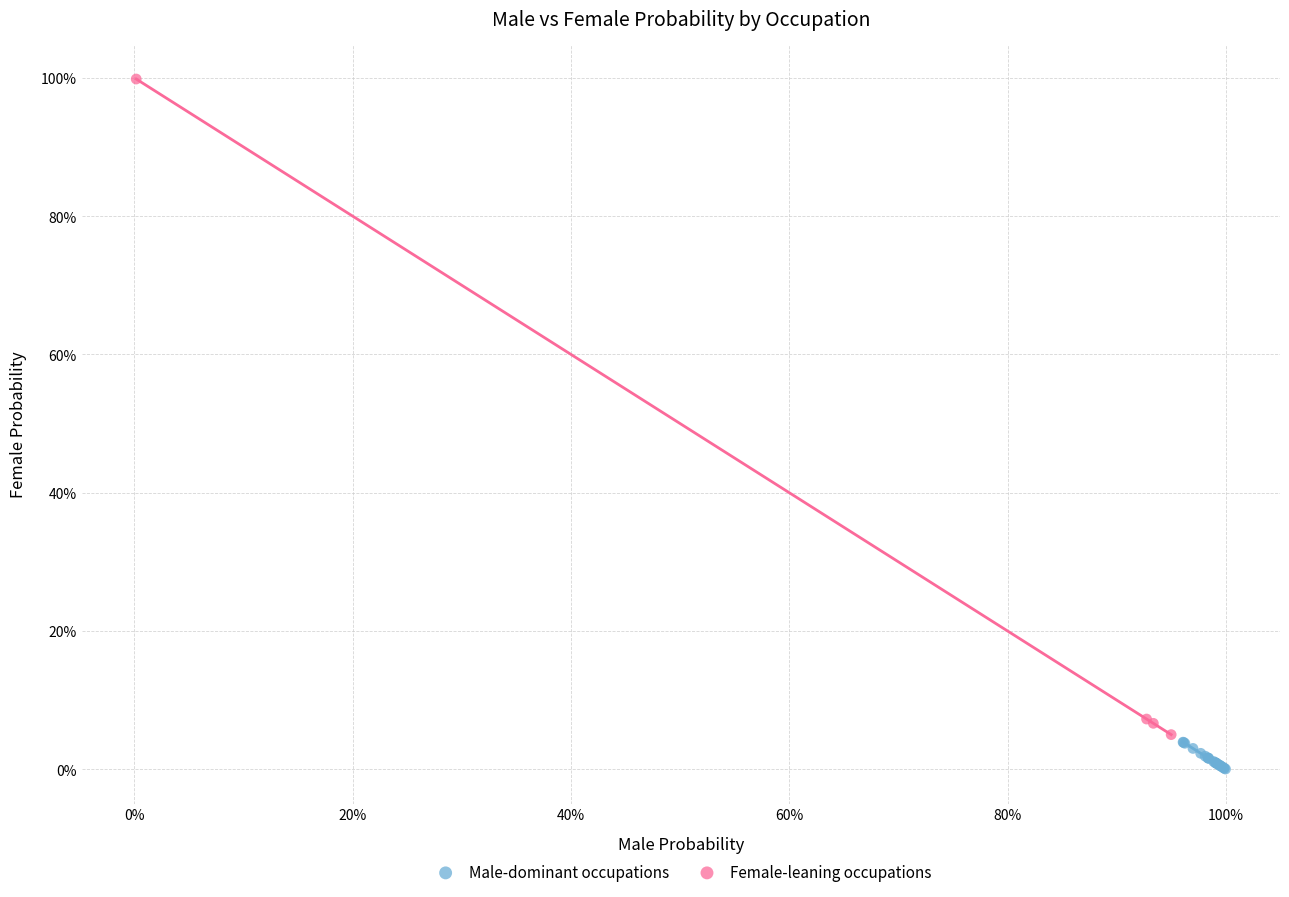

Which series has the widest spread of Y values?

Female-leaning occupations